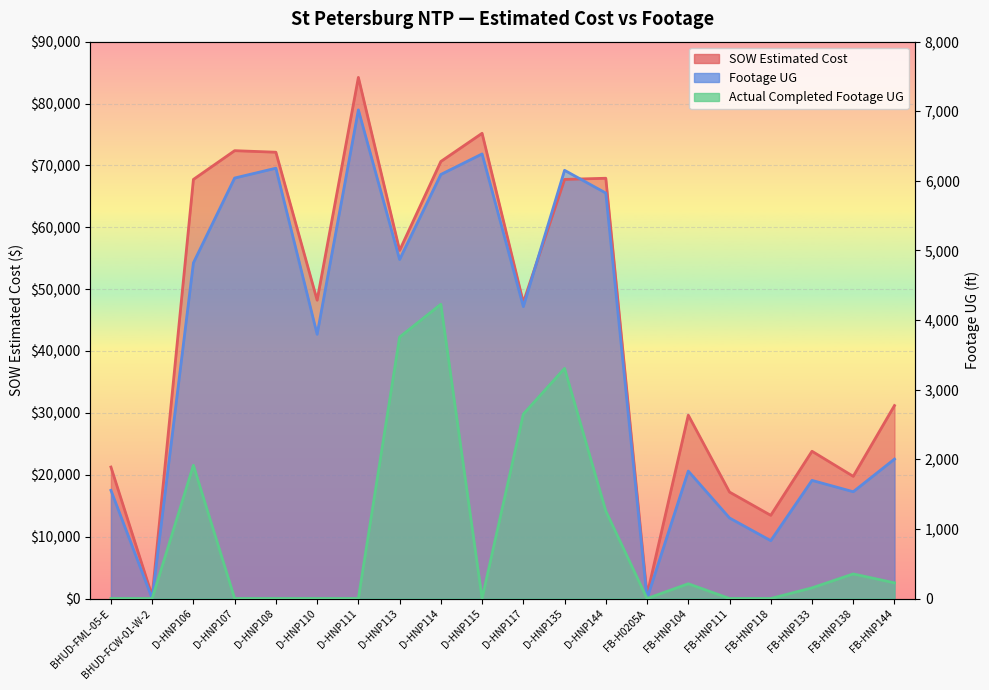

At which label does Footage UG first exceed 47182?

D-HNP106